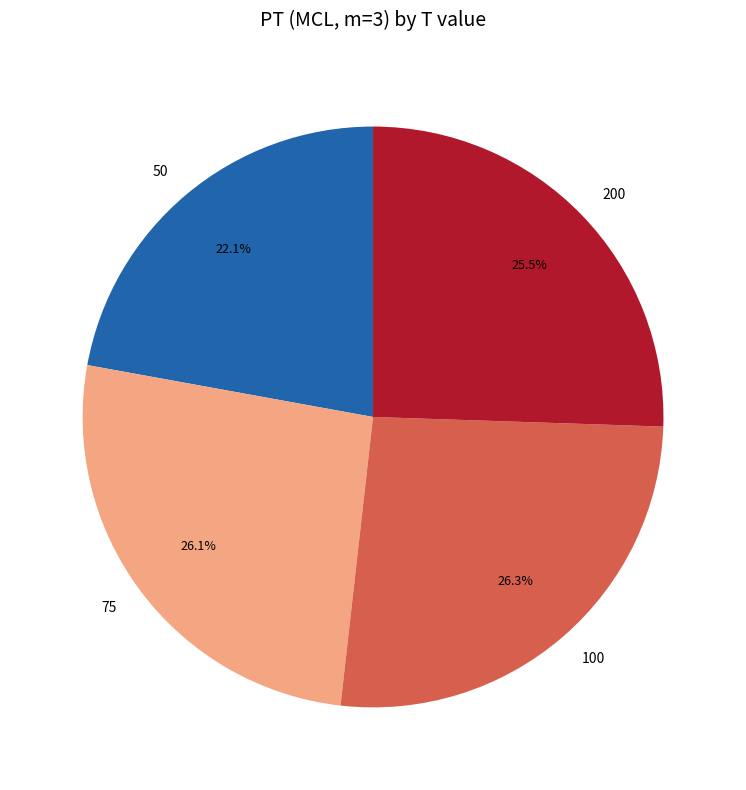

How many segments does this pie chart have?

4